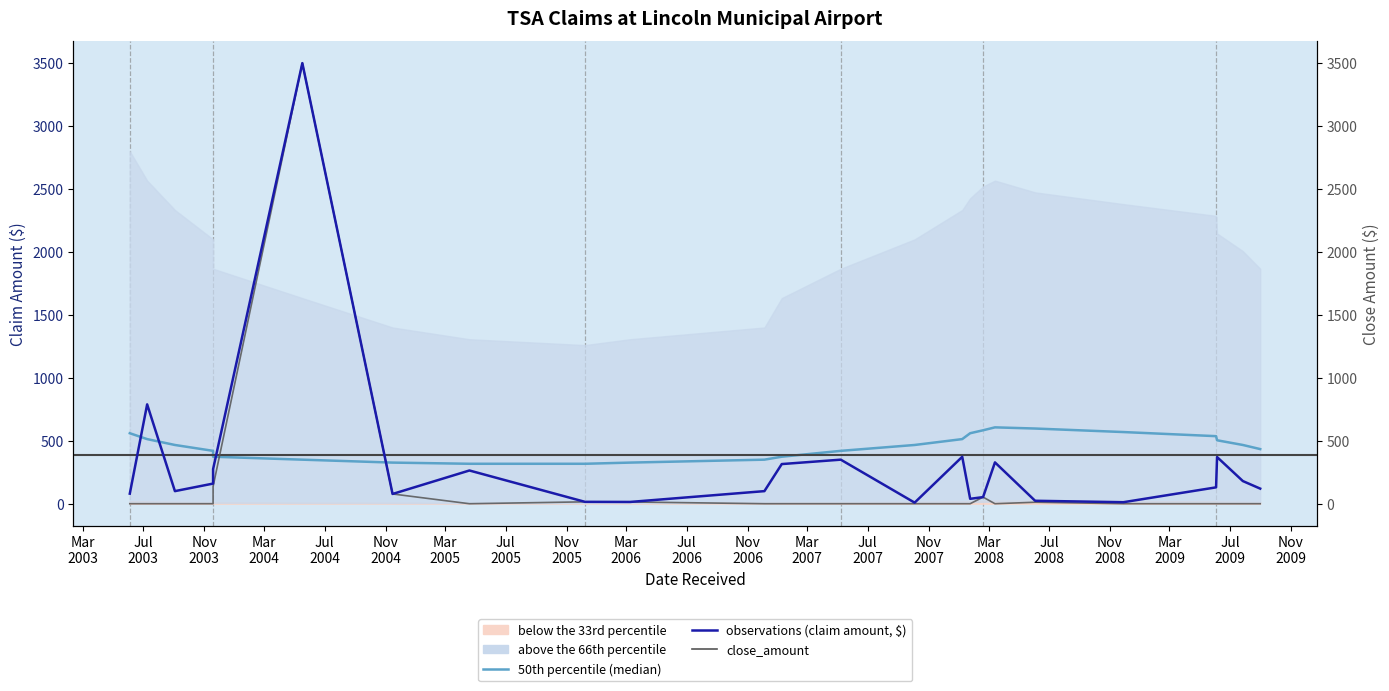

At how many categories does at least one series exceed 1190?

1